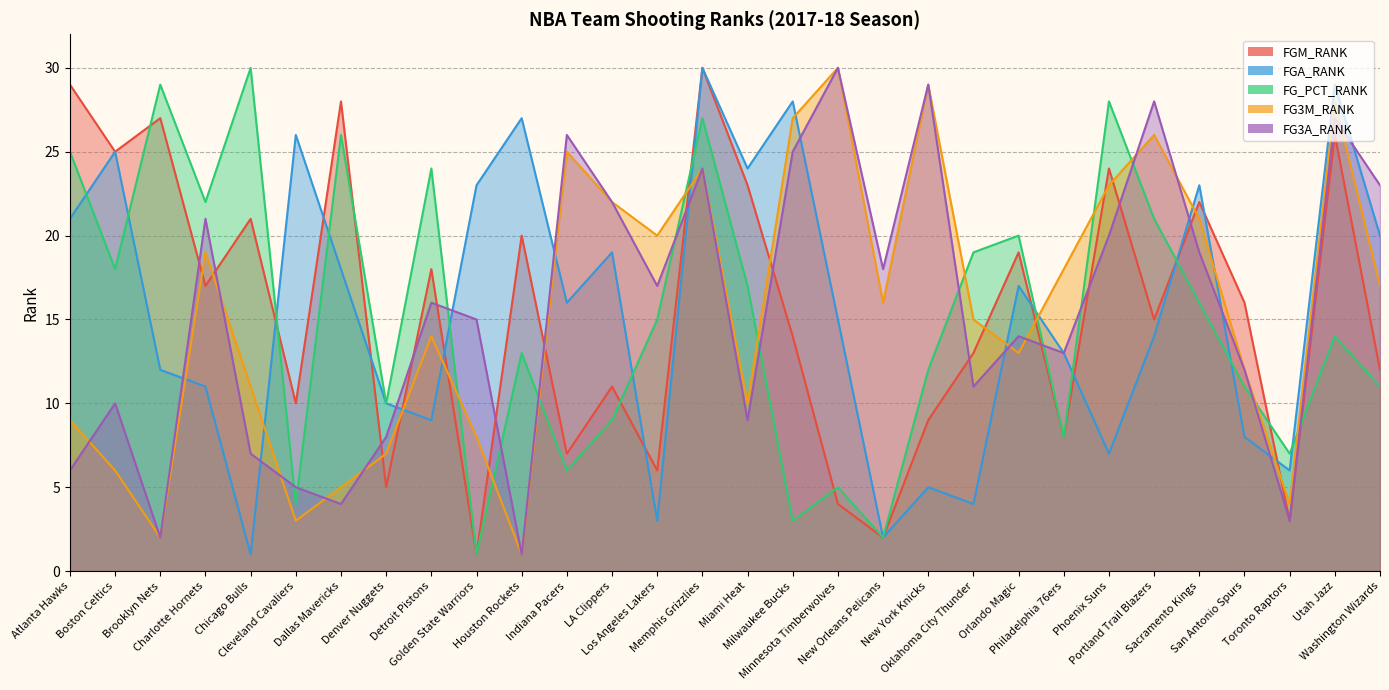

Reading left to right, what are all the values shown in this chart?

FGM_RANK: 29	25	27	17	21	10	28	5	18	1	20	7	11	6	30	23	14	4	2	9	13	19	8	24	15	22	16	3	26	12
FGA_RANK: 21	25	12	11	1	26	18	10	9	23	27	16	19	3	30	24	28	15	2	5	4	17	13	7	14	23	8	6	29	20
FG_PCT_RANK: 25	18	29	22	30	4	26	10	24	1	13	6	9	15	27	17	3	5	2	12	19	20	8	28	21	16	11	7	14	11
FG3M_RANK: 9	6	2	19	11	3	5	7	14	8	1	25	22	20	24	10	27	30	16	29	15	13	18	23	26	21	12	4	28	17
FG3A_RANK: 6	10	2	21	7	5	4	8	16	15	1	26	22	17	24	9	25	30	18	29	11	14	13	20	28	19	12	3	27	23